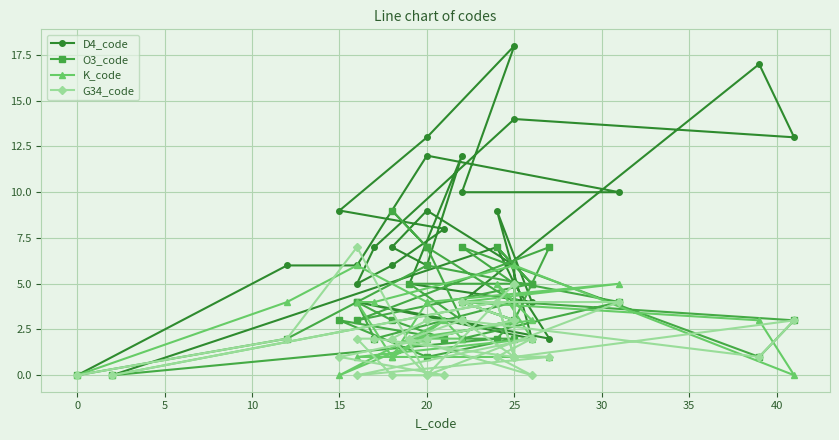

What are all the series names shown in the legend?

D4_code, O3_code, K_code, G34_code